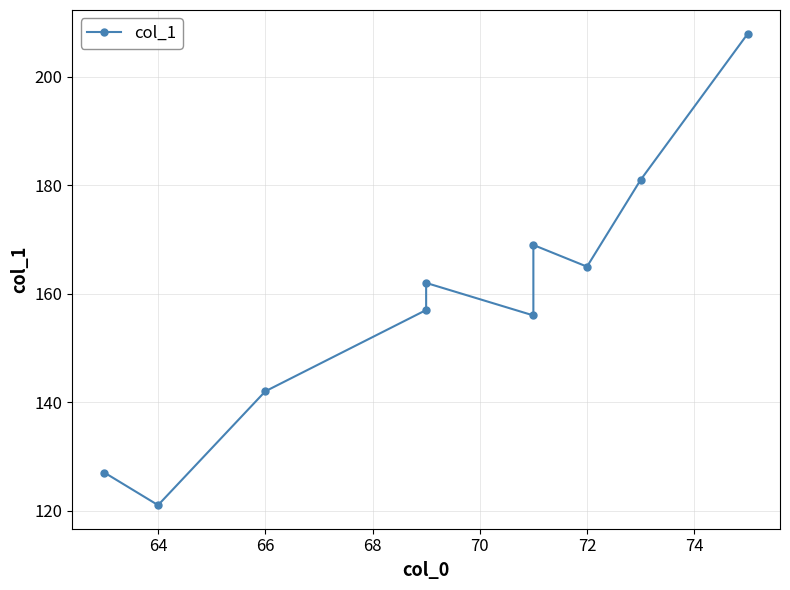

What is the value of the 8th point from the left?

165